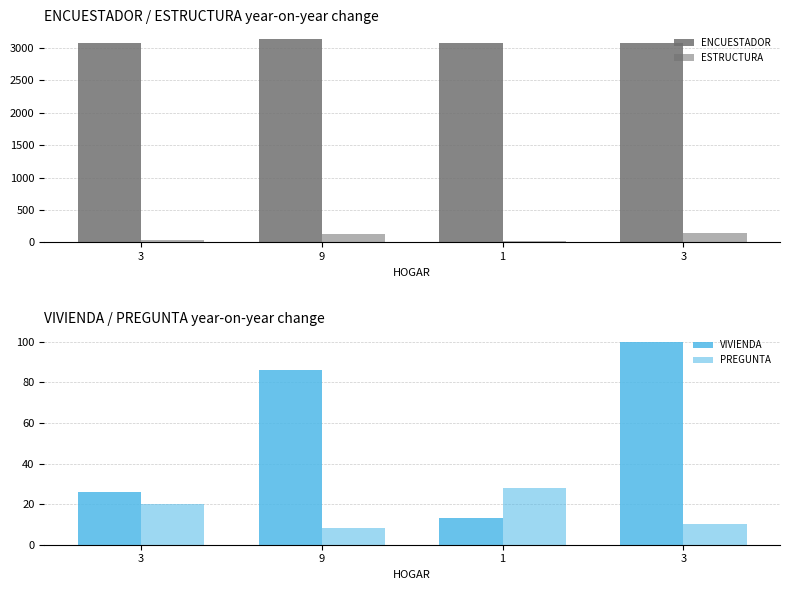

Where does the ENCUESTADOR series first go above 3081?

9